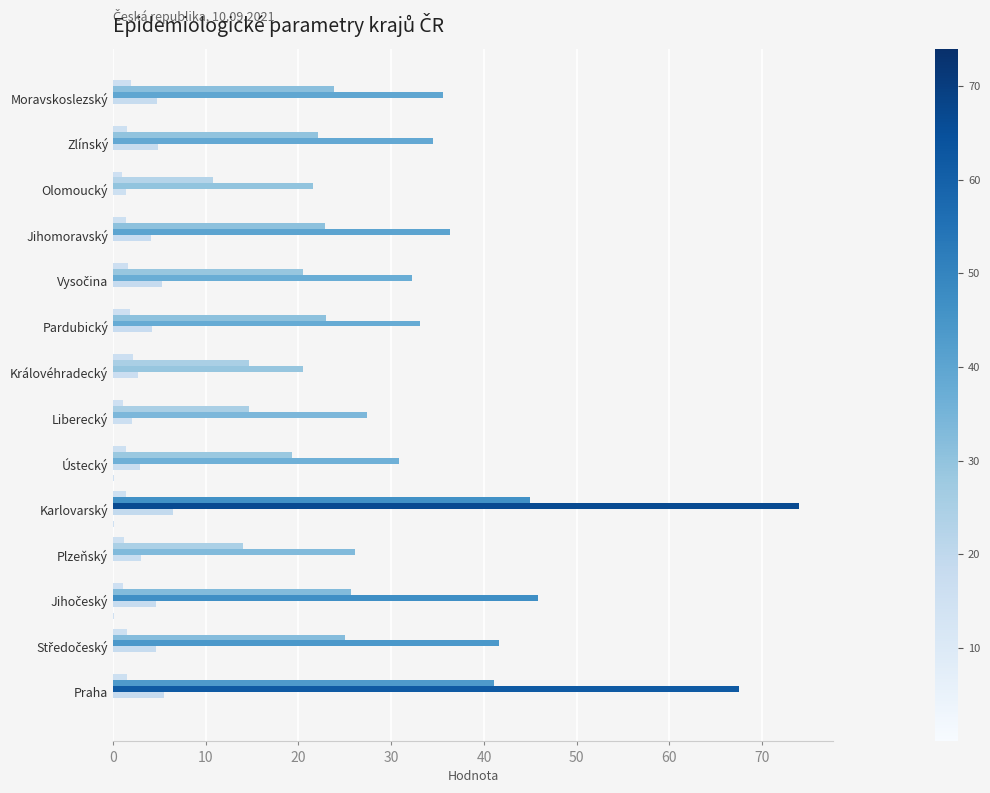

How many categories are shown in the chart?

14